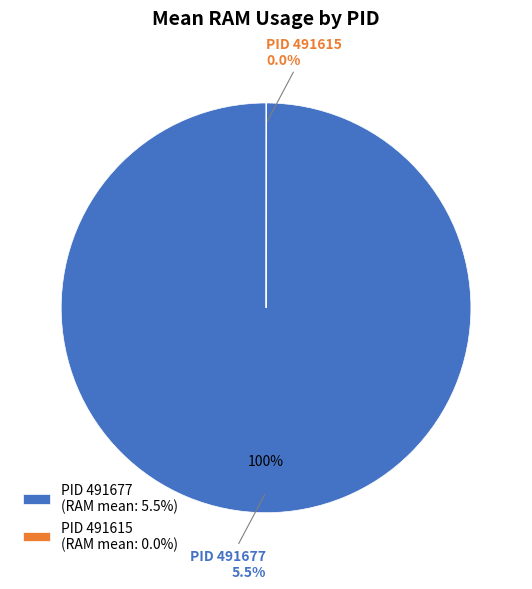

Does 491677 represent more than half of the total?

Yes